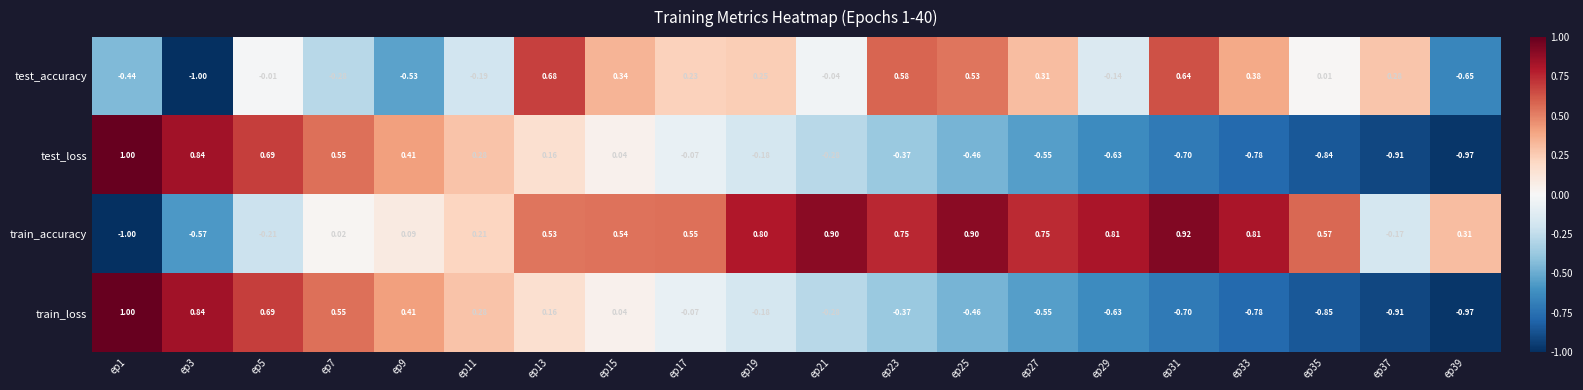

Is the value of train_loss at ep29 greater than the value of test_accuracy at ep11?

No